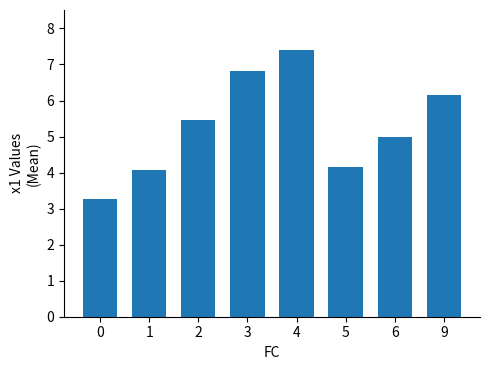

List the labels in order of value, smallest first.

0, 1, 5, 6, 2, 9, 3, 4